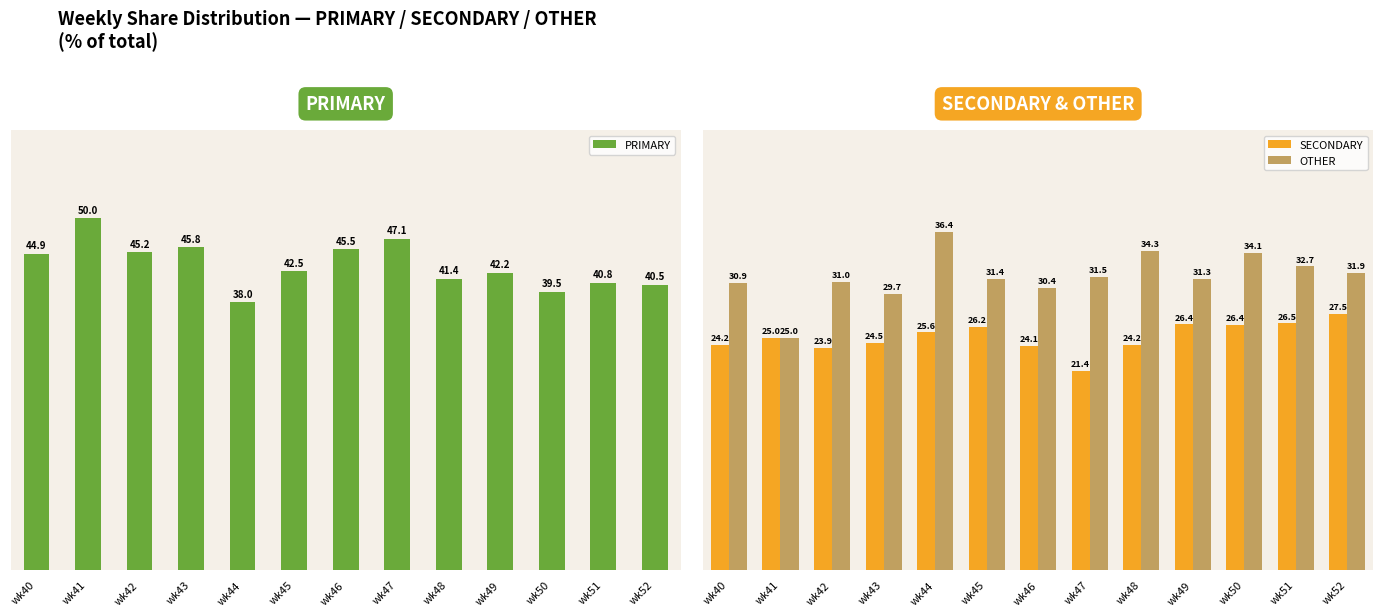

What is the maximum value for PRIMARY?

50.0